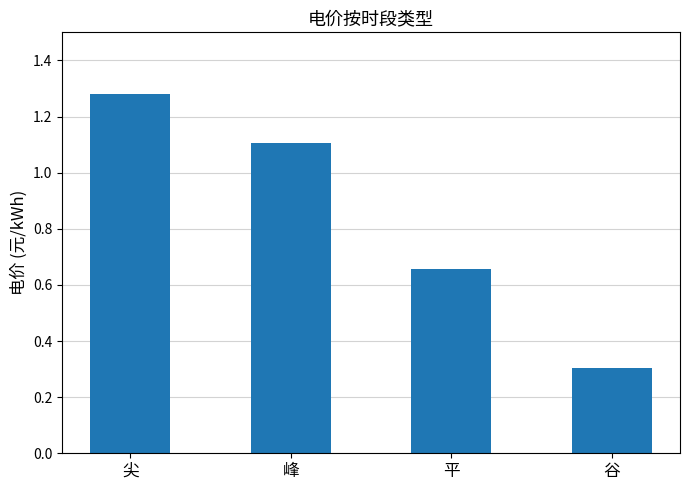

The chart shows a value of 0.1 at 谷. True or false?

False